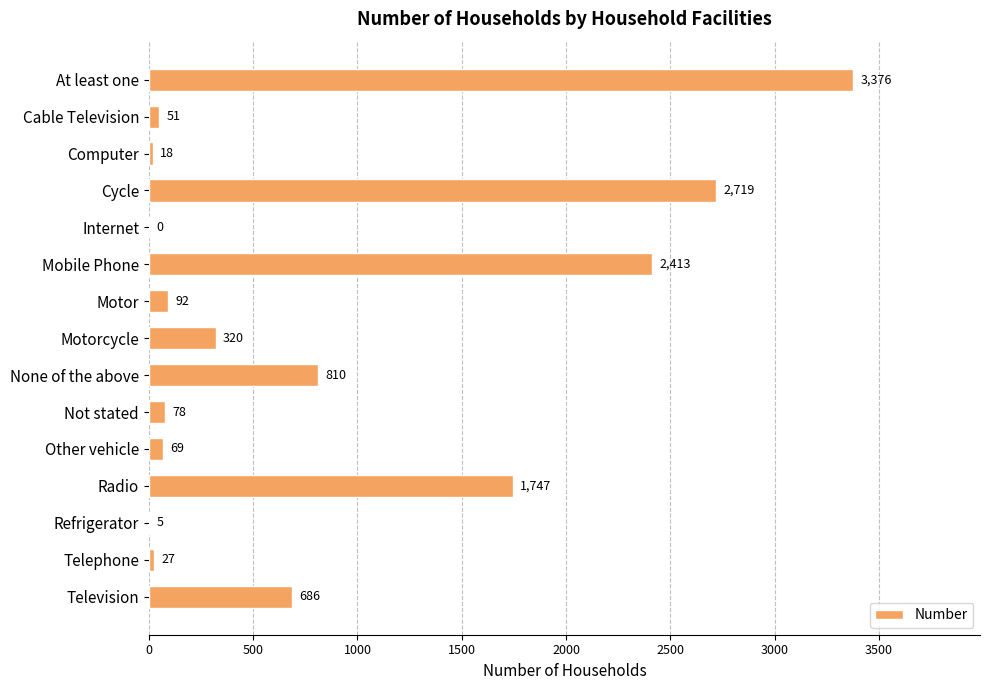

What is the sum of all values?

12411